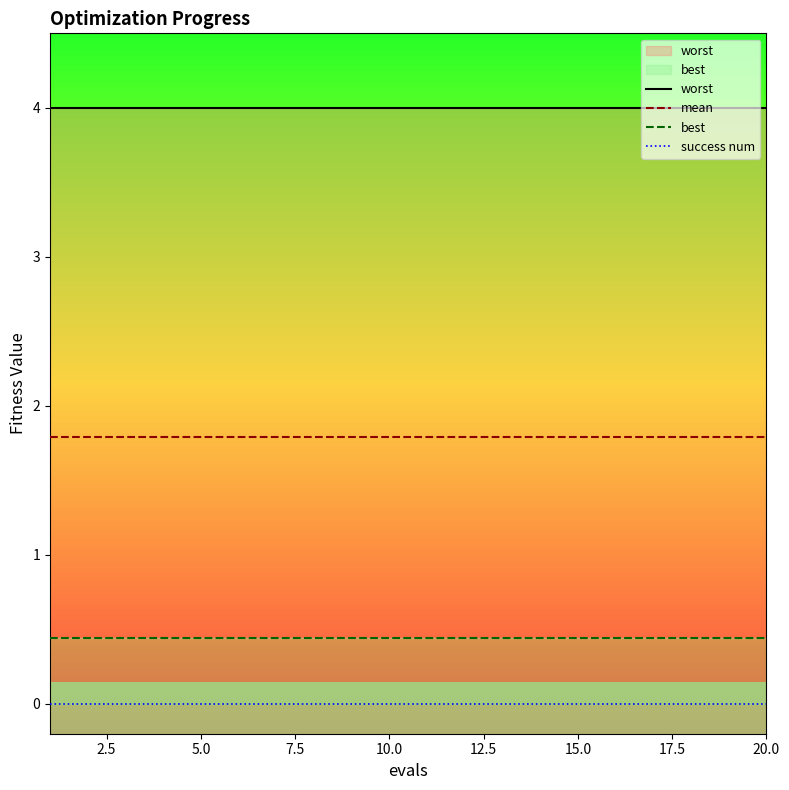

The value of worst at 5.0 is 6.4. True or false?

False